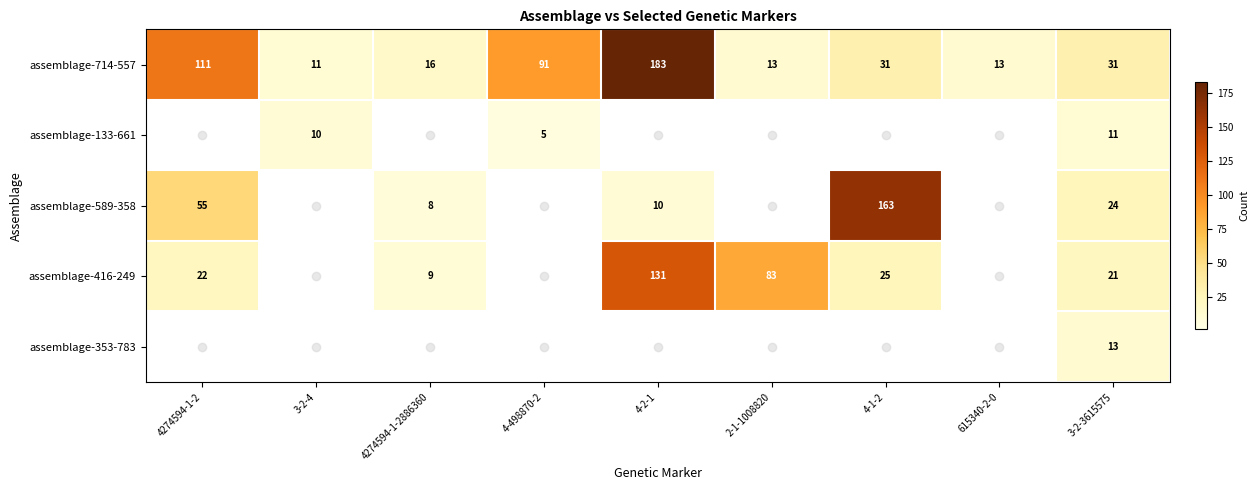

How many series are shown in this chart?

5